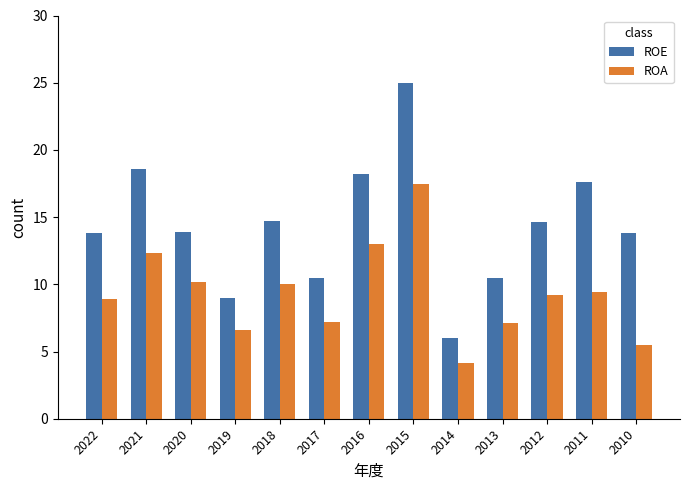

Which category has the highest value in the ROE series?

2015